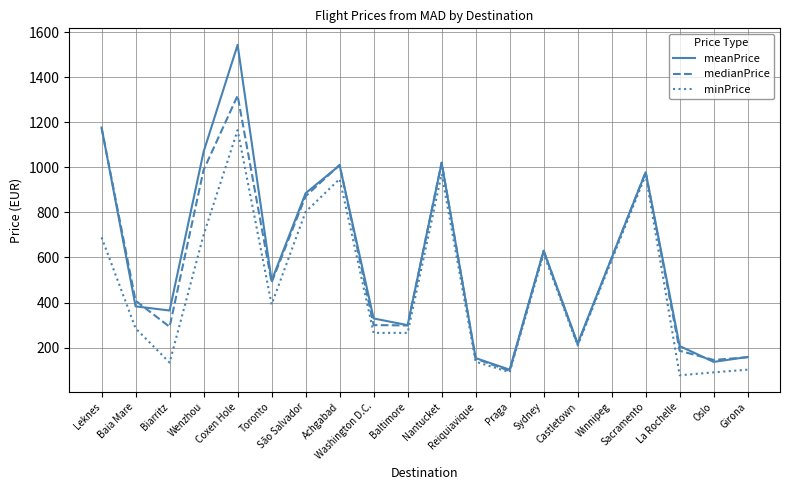

What position from the left is Coxen Hole?

5